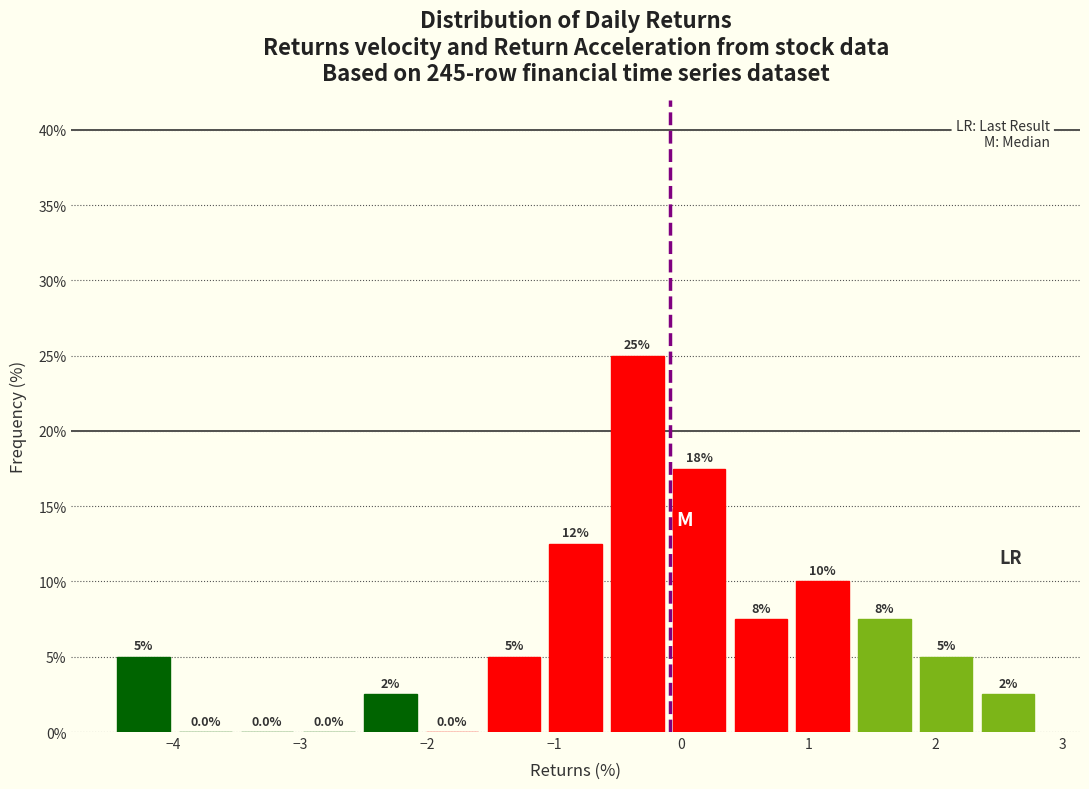

Which range on the x-axis has the tallest bar?

-0.6 to -0.1